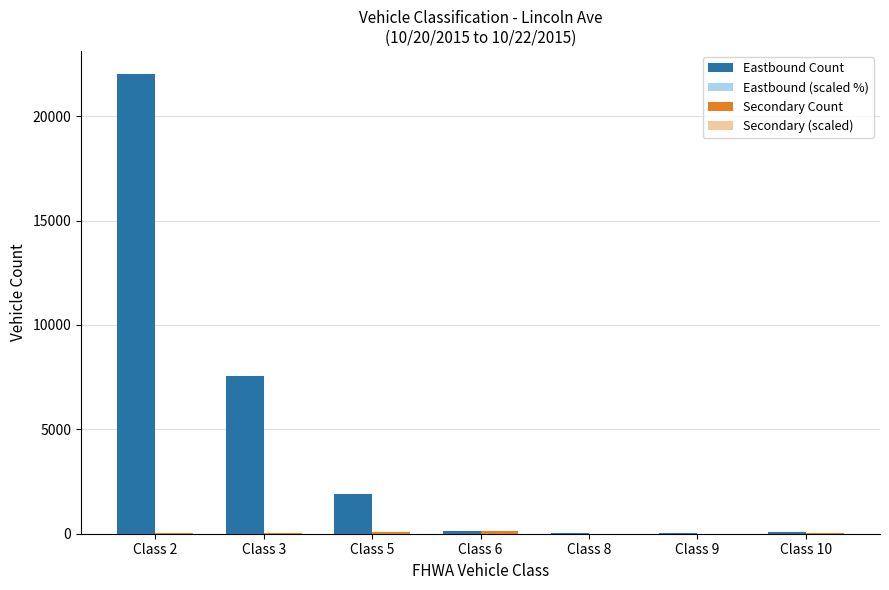

The value of Eastbound Count at Class 5 is 2876.0. True or false?

False